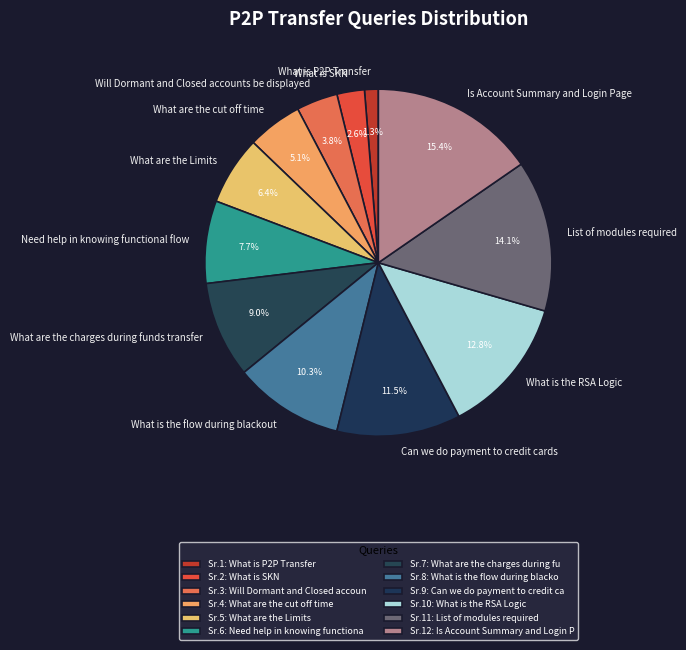

How many slices are in this pie chart?

12